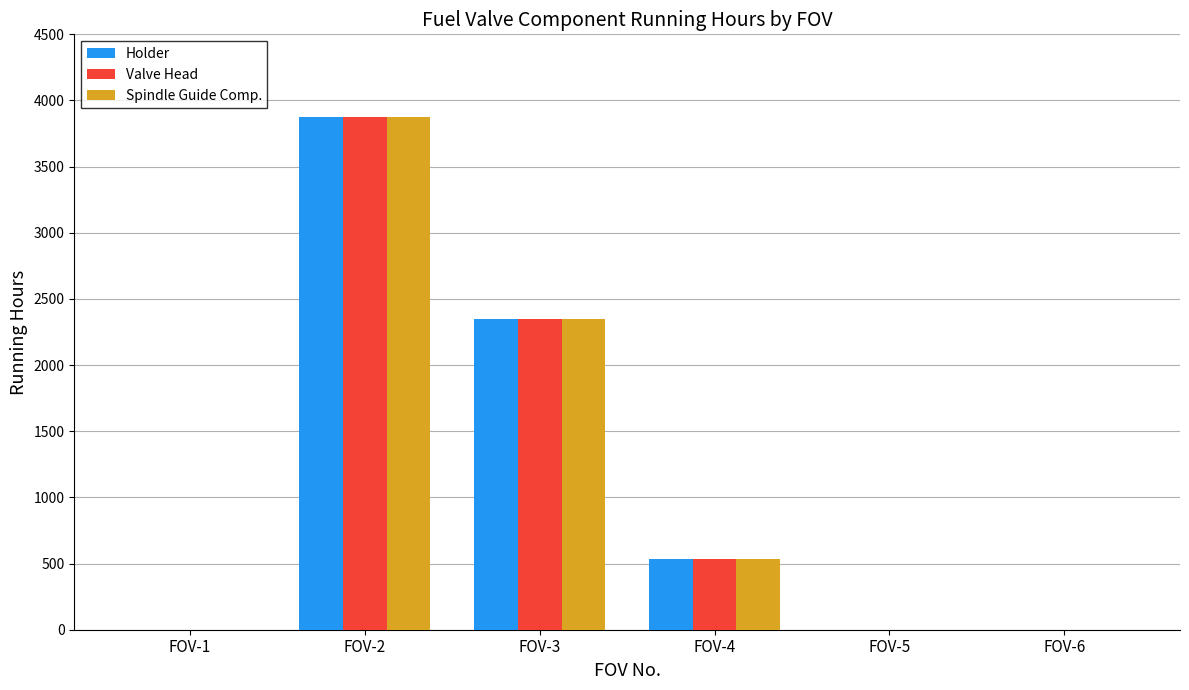

What is the sum of all Valve Head values?

6763